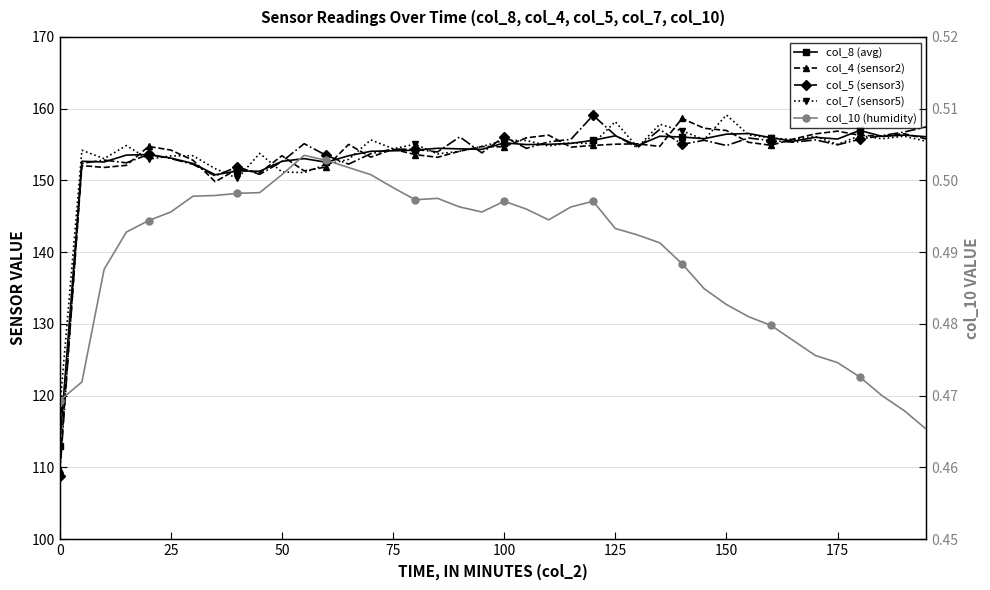

True or false: col_5 (sensor3) has more than 0 points higher than both neighbors.

True